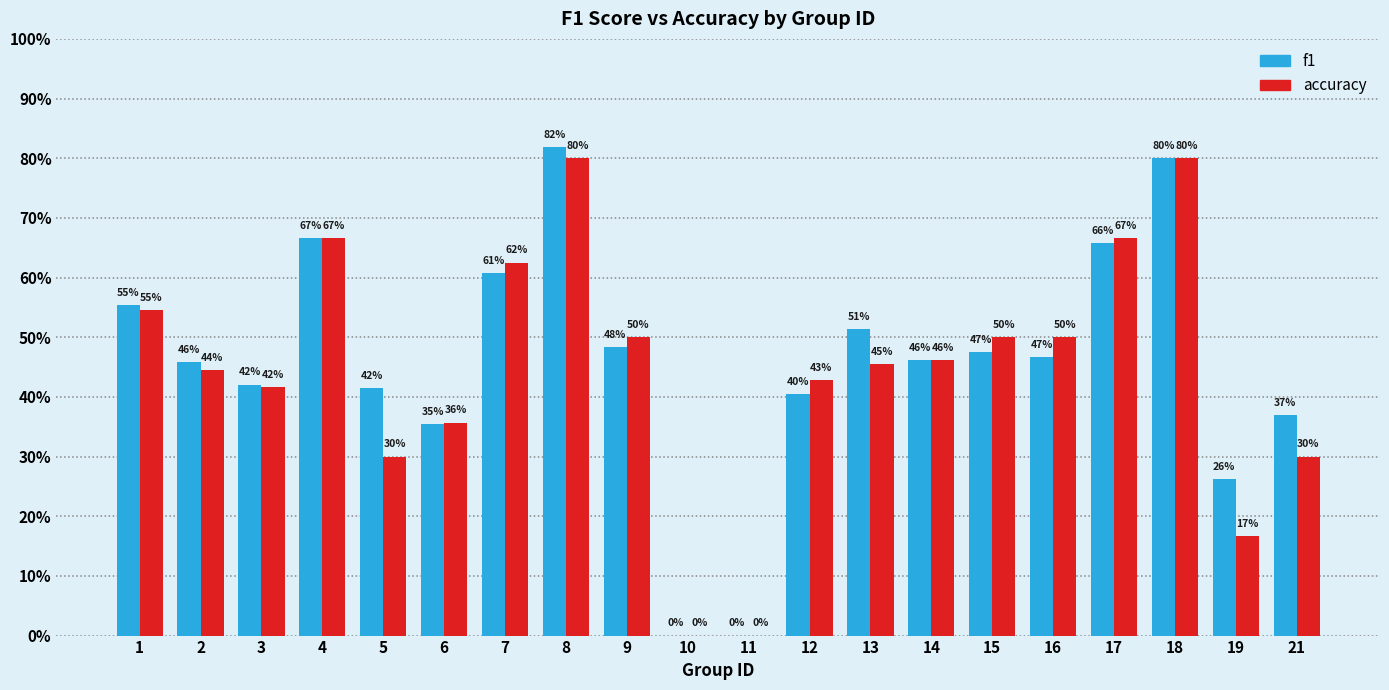

List the labels in order of accuracy value, smallest first.

10, 11, 19, 5, 21, 6, 3, 12, 2, 13, 14, 9, 15, 16, 1, 7, 4, 17, 8, 18